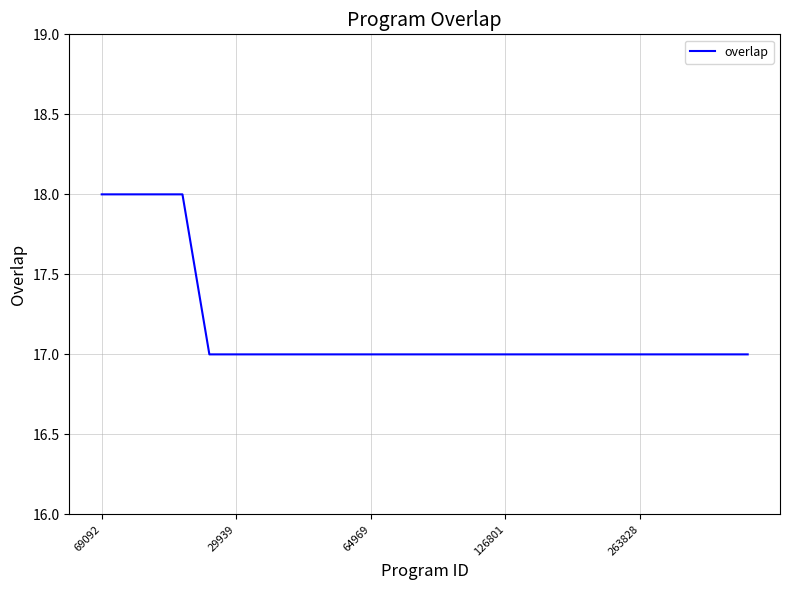

What is the minimum value shown in the chart?

17